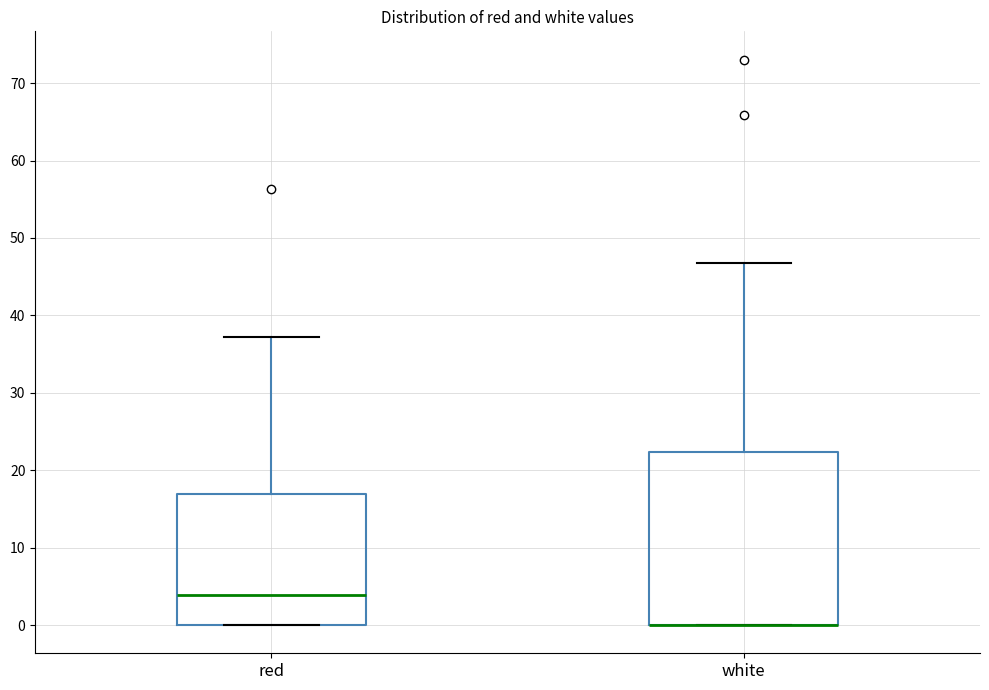

Reading left to right, read every box against the y-axis: the position of its median line, the range the box covers, and the ends of its whiskers. The values are not printed on the chart, so give them approximately, as read against the axis.

red: median 4, box 0 to 17, whiskers 0 to 37
white: median 0 (drawn on the box's lower edge), box 0 to 22, whiskers 0 to 47